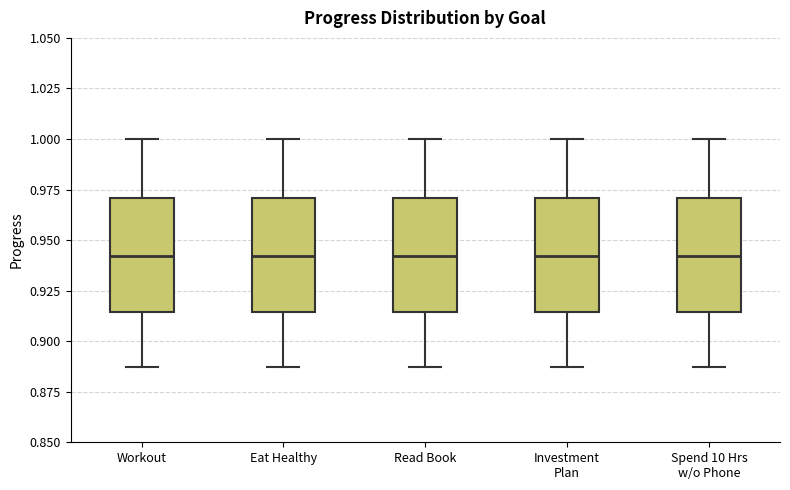

Reading left to right, transcribe this box plot: for each box, give where its median line is, the range the box spans, and where its two whiskers end, as read against the y-axis. The values are not printed on the chart, so give them approximately, as read against the axis.

Workout: median 0.940, box 0.915 to 0.970, whiskers 0.885 to 1.000
Eat Healthy: median 0.940, box 0.915 to 0.970, whiskers 0.885 to 1.000
Read Book: median 0.940, box 0.915 to 0.970, whiskers 0.885 to 1.000
Investment Plan: median 0.940, box 0.915 to 0.970, whiskers 0.885 to 1.000
Spend 10 Hrs w/o Phone: median 0.940, box 0.915 to 0.970, whiskers 0.885 to 1.000